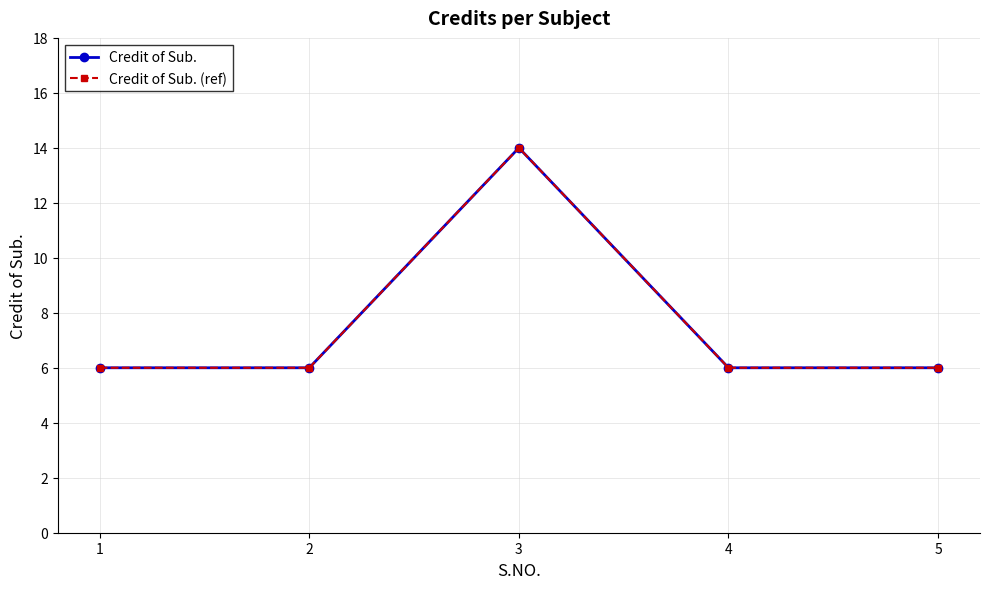

True or false: Credit of Sub. and Credit of Sub. (ref) cross at least once.

False